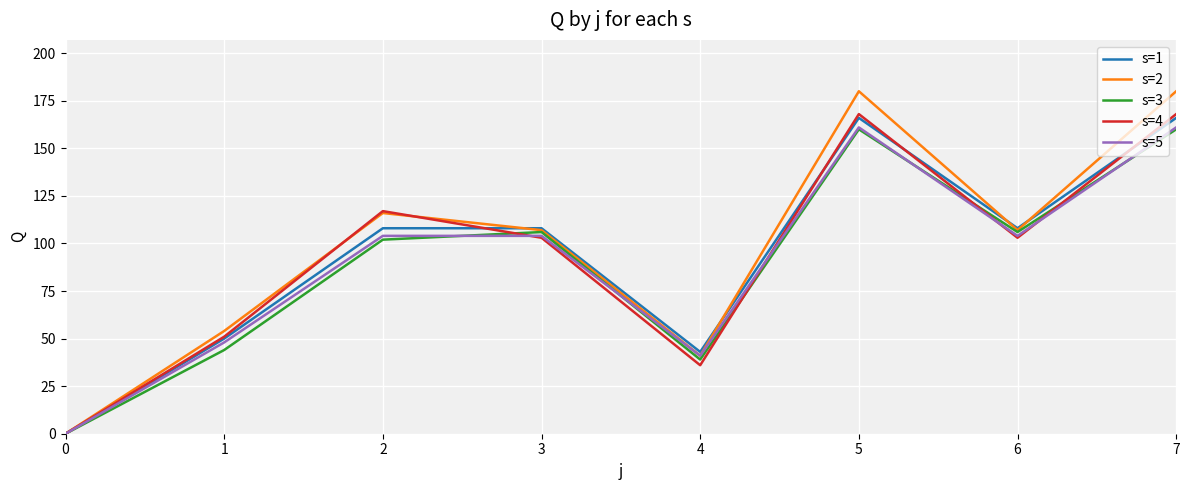

The value of s=5 at 2 is 23. True or false?

False